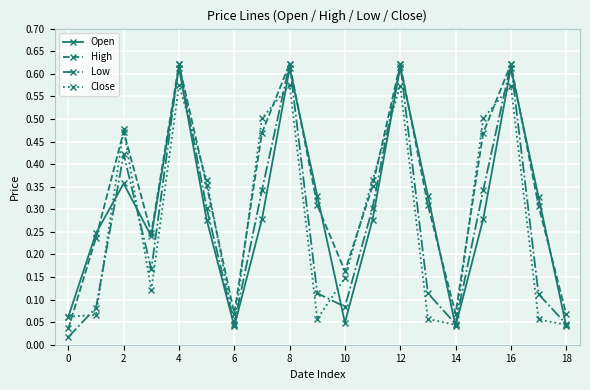

Is this an area chart (filled region under the line)?

No